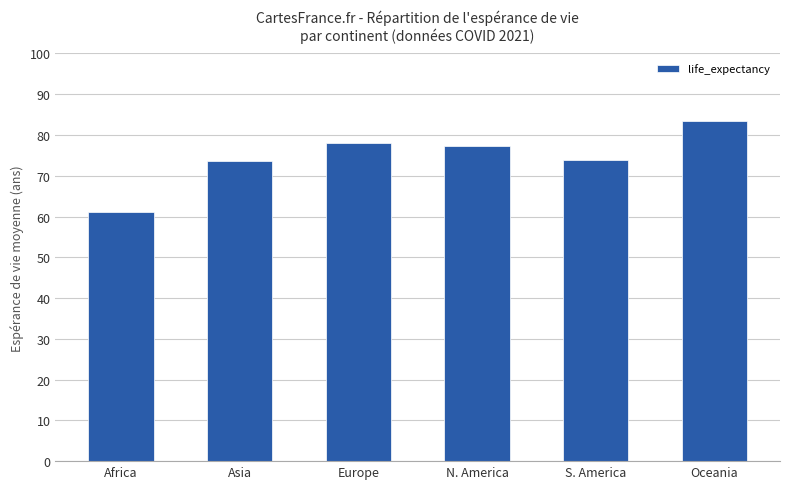

What is the greatest value displayed?

83.4